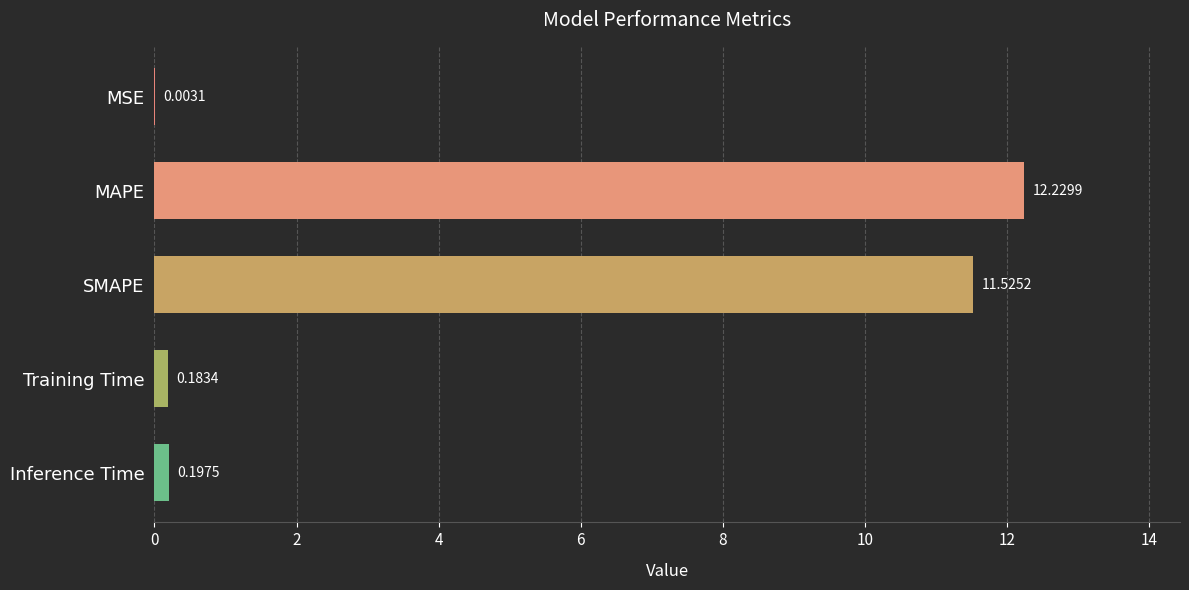

What is the change in value from MSE to Training Time?

+0.2